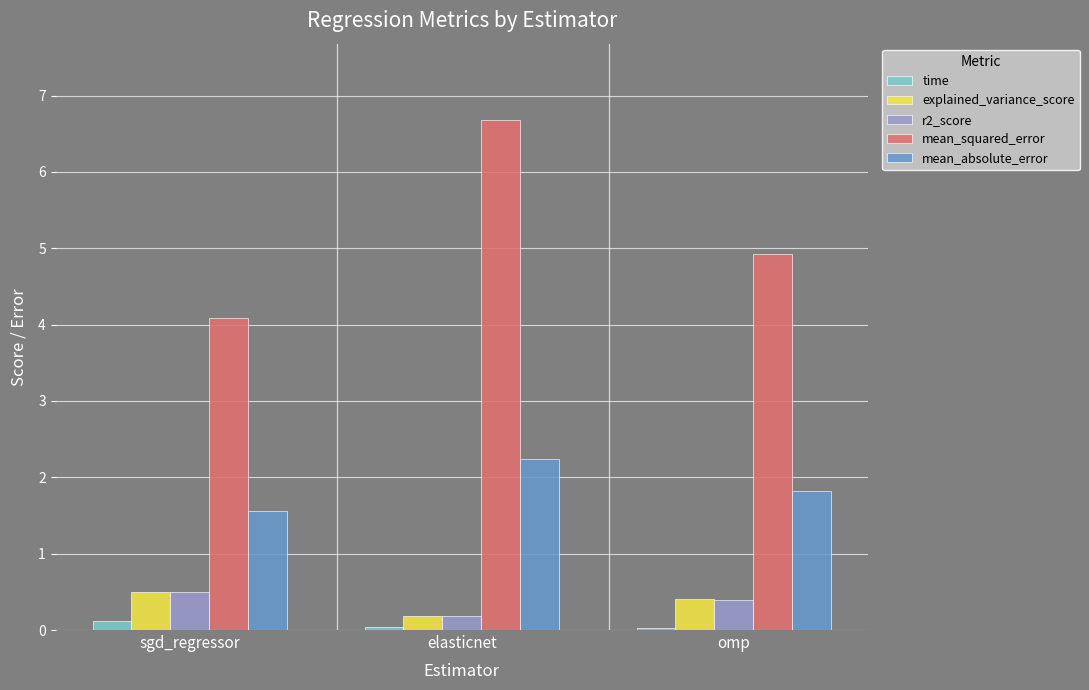

Is it true that explained_variance_score equals 0.2 at elasticnet?

True